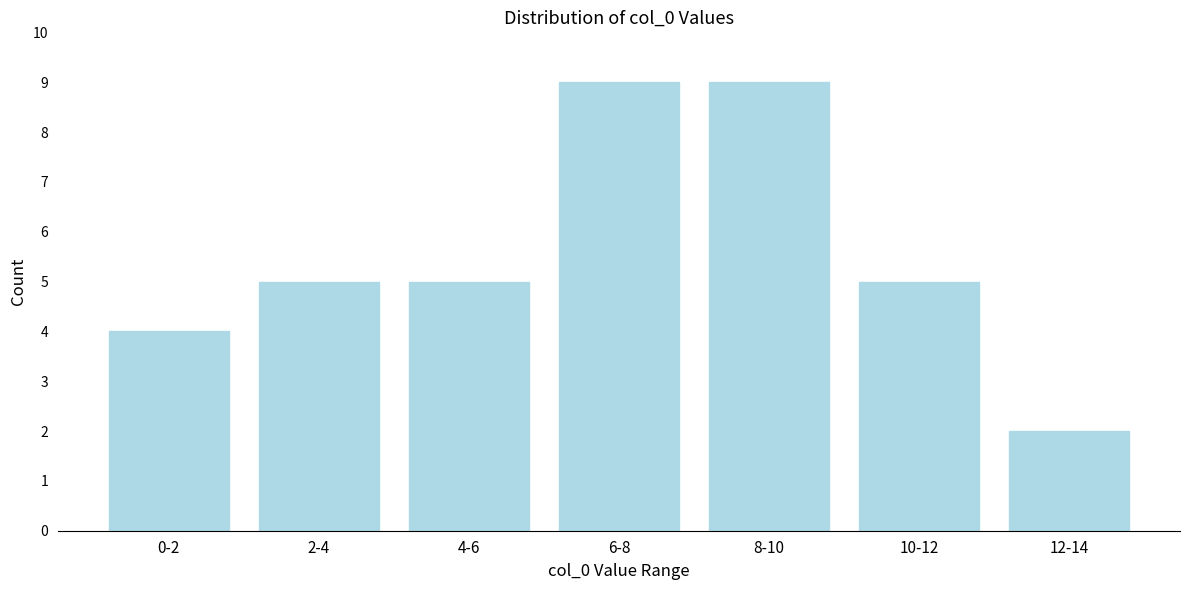

Reading left to right, what are all the values shown in this chart?

0-2=4	2-4=5	4-6=5	6-8=9	8-10=9	10-12=5	12-14=2